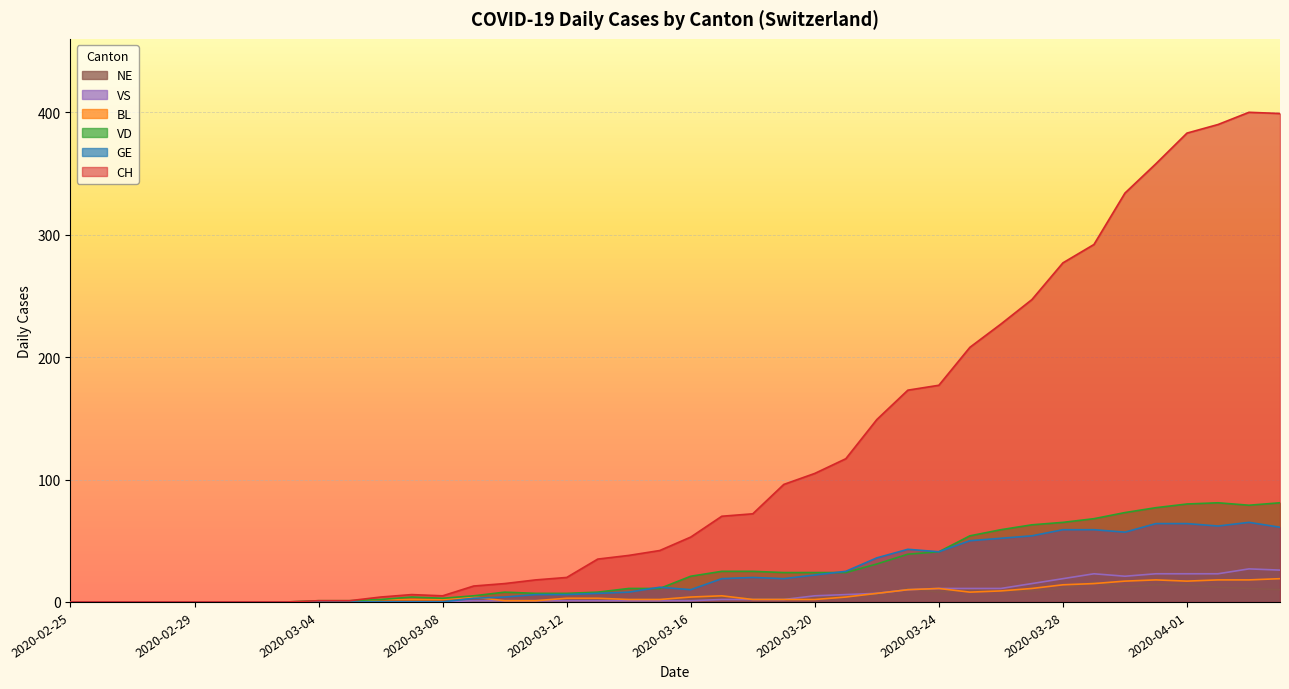

How many data points does each series have?

40